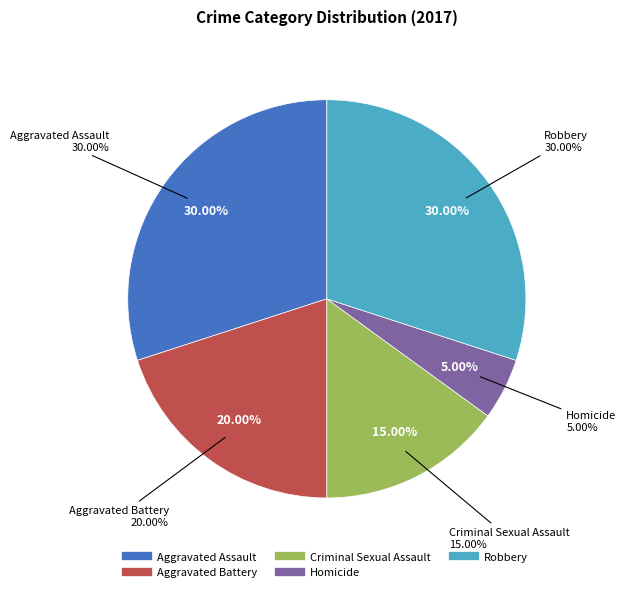

Is it true that Homicide is 5% of the pie?

True